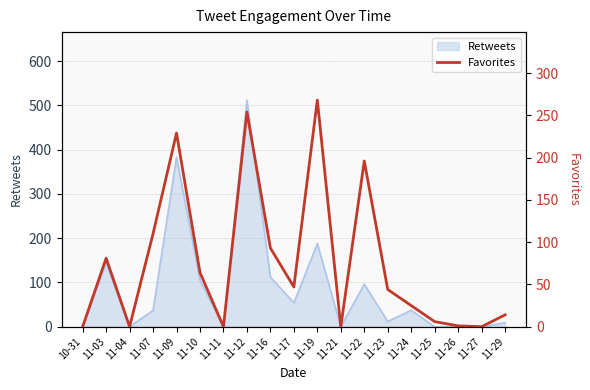

The chart shows a value of 6 at 11-25. True or false?

True